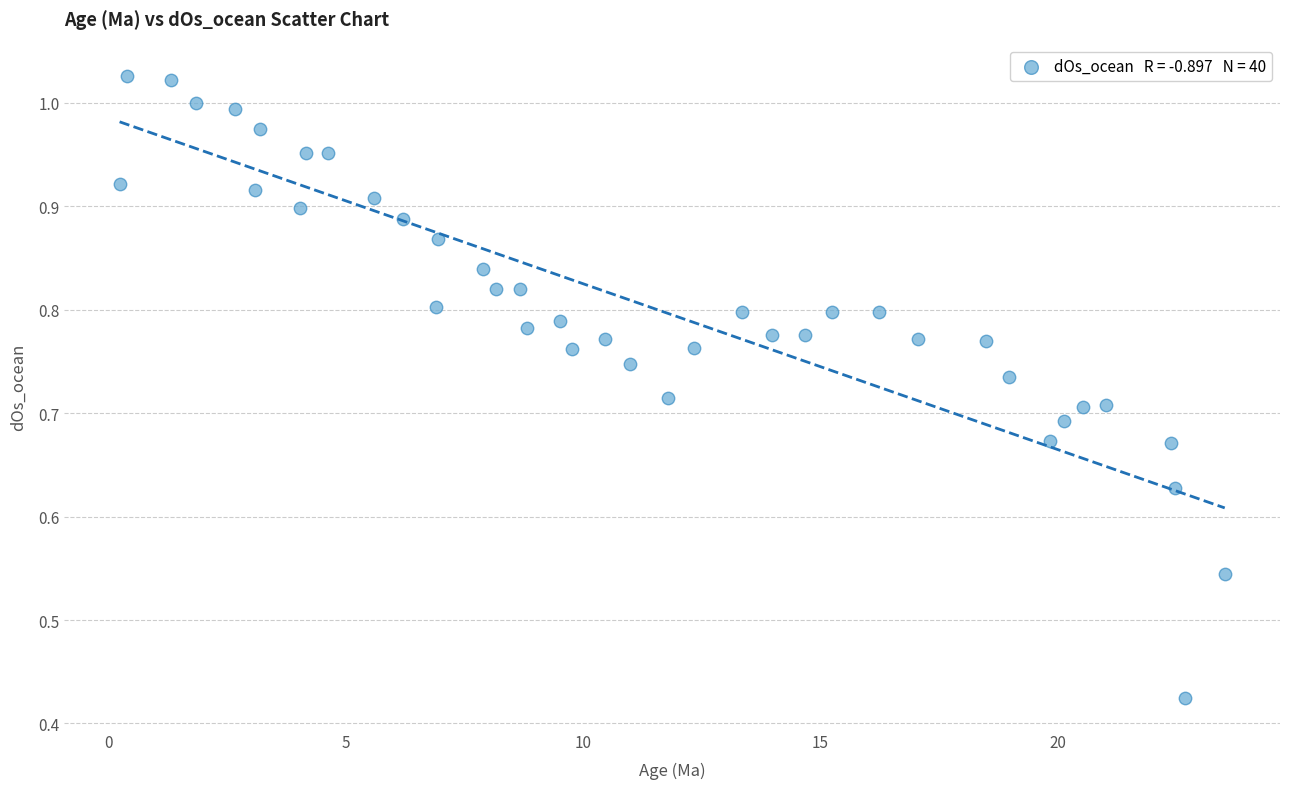

What is the range of X values (max minus min)?

23.3